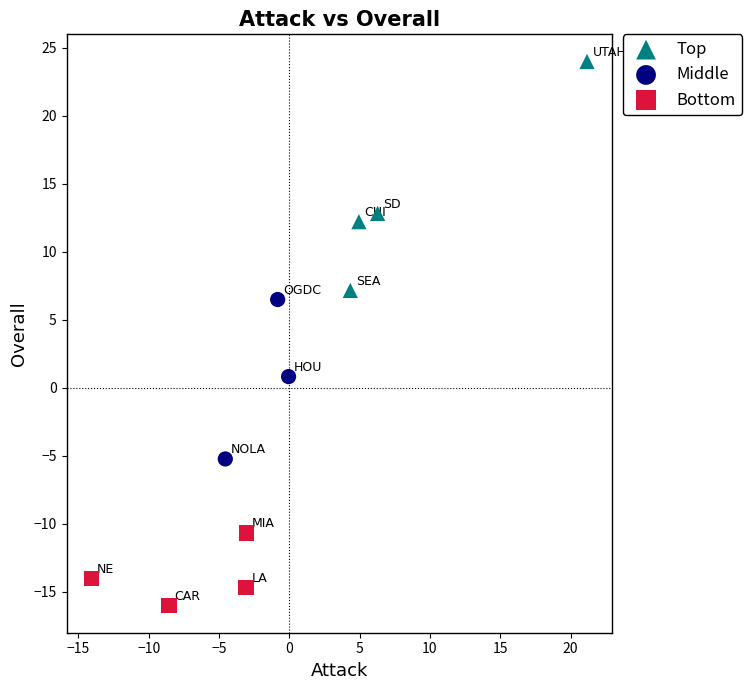

Which series has the largest Y range (max minus min)?

Top